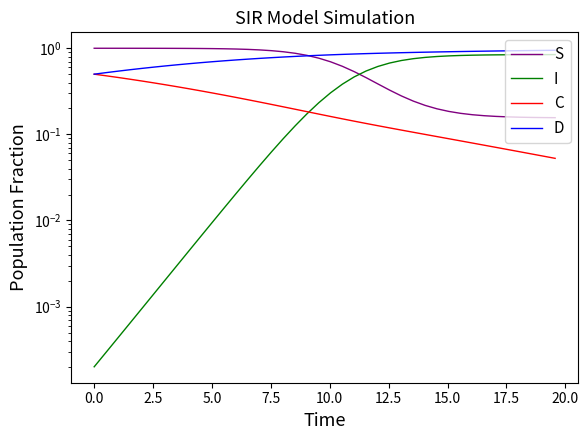

Rank the series by their average value, from highest to lowest.

D, S, I, C